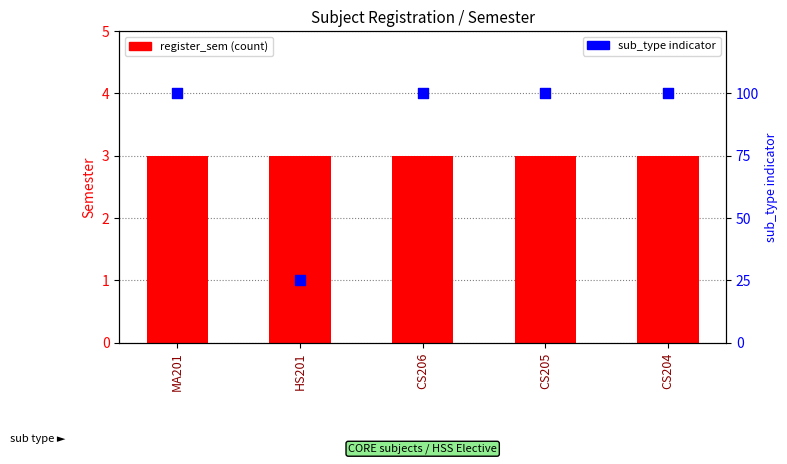

Which series has the largest Y range (max minus min)?

sub_type (CORE=100, Elective=25)